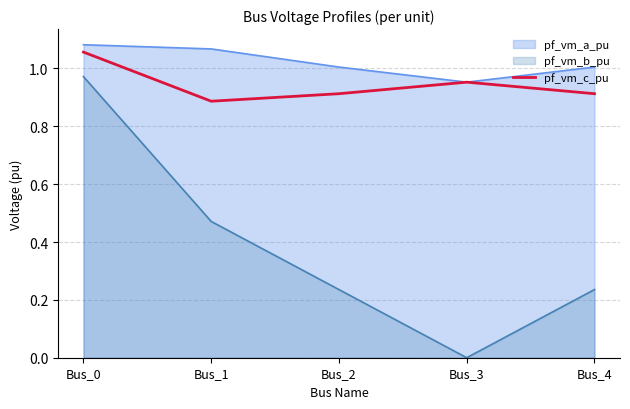

At Bus_1, list the series in order from largest to smallest.

pf_vm_a_pu, pf_vm_c_pu, pf_vm_b_pu